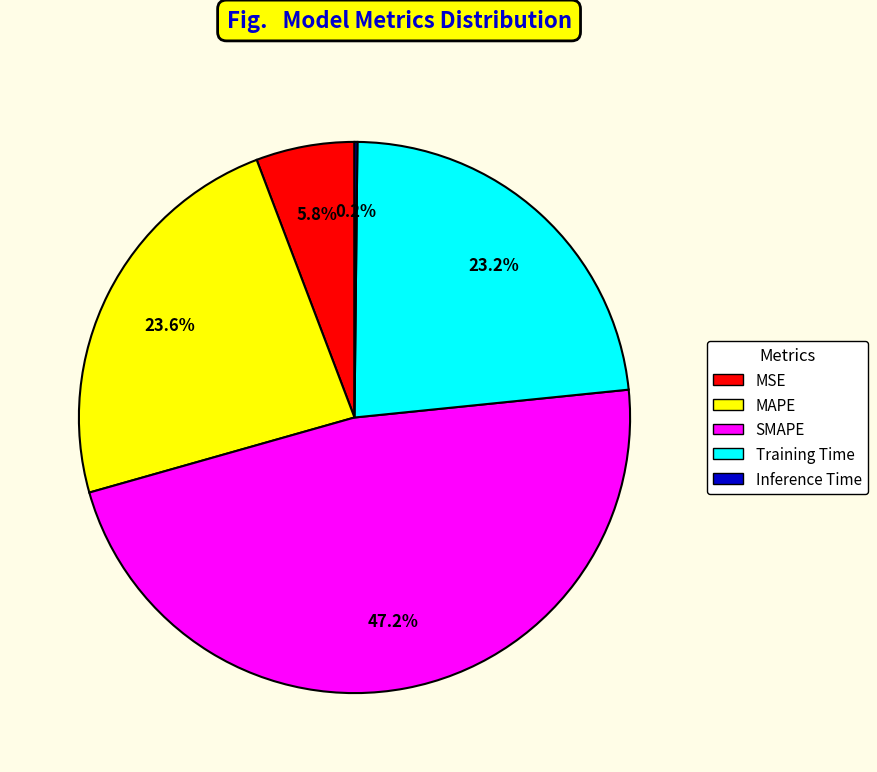

Which has a higher value, SMAPE or MSE?

SMAPE